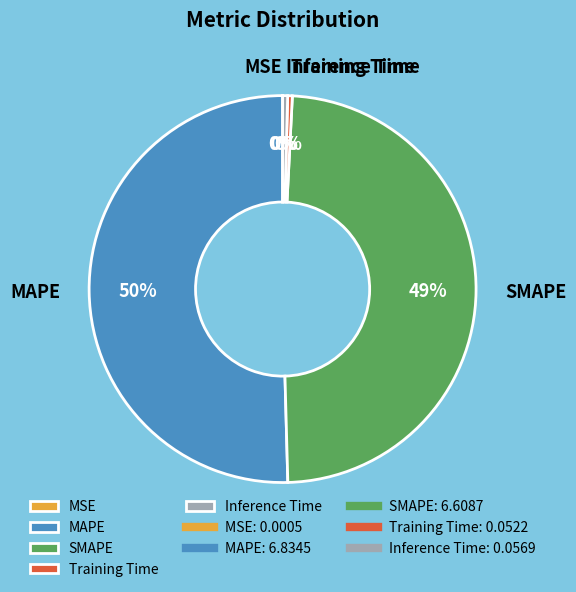

To the nearest percent, what is the average slice percentage?

20%